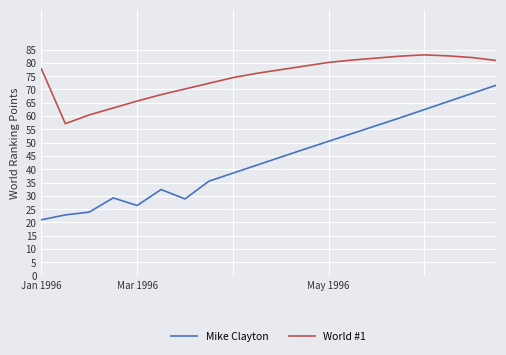

What is the maximum value shown in the chart?

83.0